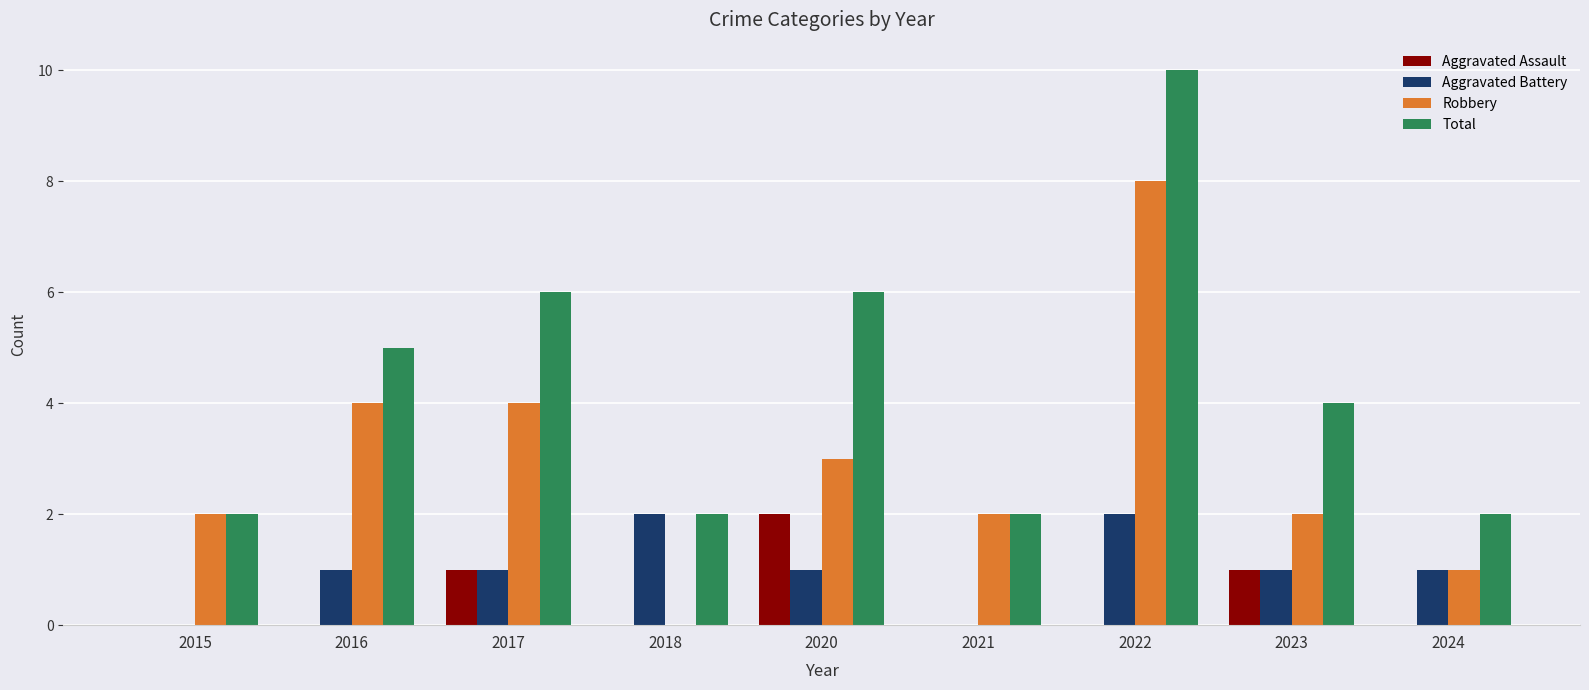

Is the value of Robbery at 2024 greater than the value of Total at 2024?

No